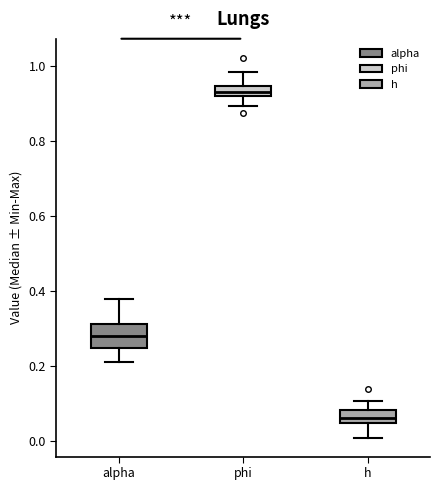

Where is the lower edge of the box for alpha on the y-axis? The values are not printed on the chart, so give them approximately, as read against the axis.

0.24